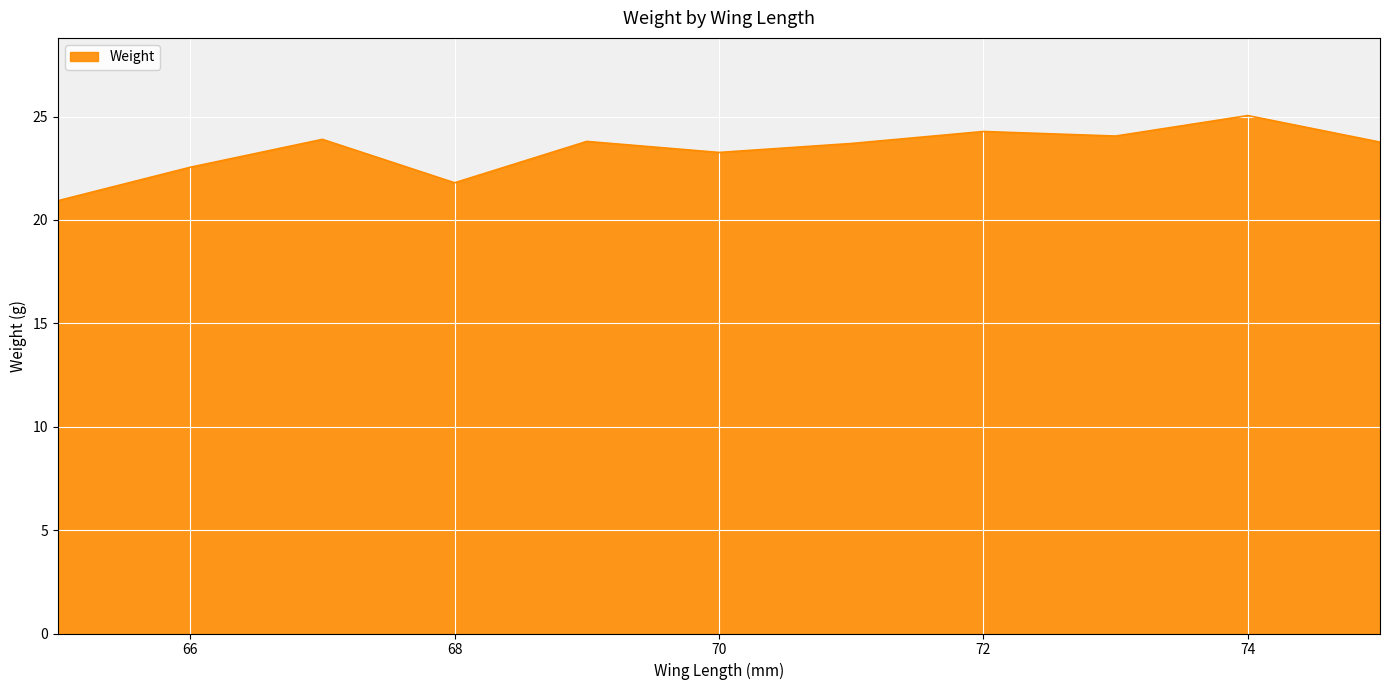

What is the smallest value displayed?

20.9